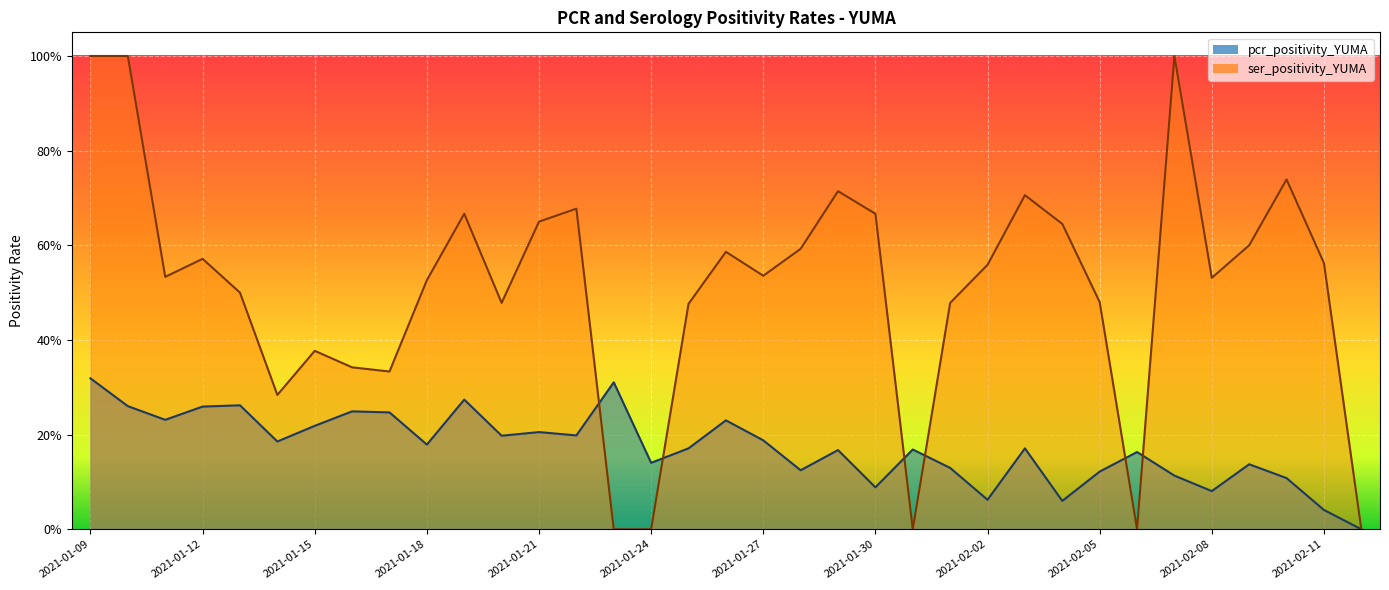

Reading left to right, list all the values displayed in this chart.

pcr_positivity_YUMA: 2021-01-09=0.3	2021-01-10=0.3	2021-01-11=0.2	2021-01-12=0.3	2021-01-13=0.3	2021-01-14=0.2	2021-01-15=0.2	2021-01-16=0.2	2021-01-17=0.2	2021-01-18=0.2	2021-01-19=0.3	2021-01-20=0.2	2021-01-21=0.2	2021-01-22=0.2	2021-01-23=0.3	2021-01-24=0.1	2021-01-25=0.2	2021-01-26=0.2	2021-01-27=0.2	2021-01-28=0.1	2021-01-29=0.2	2021-01-30=0.1	2021-01-31=0.2	2021-02-01=0.1	2021-02-02=0.1	2021-02-03=0.2	2021-02-04=0.1	2021-02-05=0.1	2021-02-06=0.2	2021-02-07=0.1	2021-02-08=0.1	2021-02-09=0.1	2021-02-10=0.1	2021-02-11=0.0	2021-02-12=0.0
ser_positivity_YUMA: 2021-01-09=1.0	2021-01-10=1.0	2021-01-11=0.5	2021-01-12=0.6	2021-01-13=0.5	2021-01-14=0.3	2021-01-15=0.4	2021-01-16=0.3	2021-01-17=0.3	2021-01-18=0.5	2021-01-19=0.7	2021-01-20=0.5	2021-01-21=0.7	2021-01-22=0.7	2021-01-23=0.0	2021-01-24=0.0	2021-01-25=0.5	2021-01-26=0.6	2021-01-27=0.5	2021-01-28=0.6	2021-01-29=0.7	2021-01-30=0.7	2021-01-31=0.0	2021-02-01=0.5	2021-02-02=0.6	2021-02-03=0.7	2021-02-04=0.6	2021-02-05=0.5	2021-02-06=0.0	2021-02-07=1.0	2021-02-08=0.5	2021-02-09=0.6	2021-02-10=0.7	2021-02-11=0.6	2021-02-12=0.0